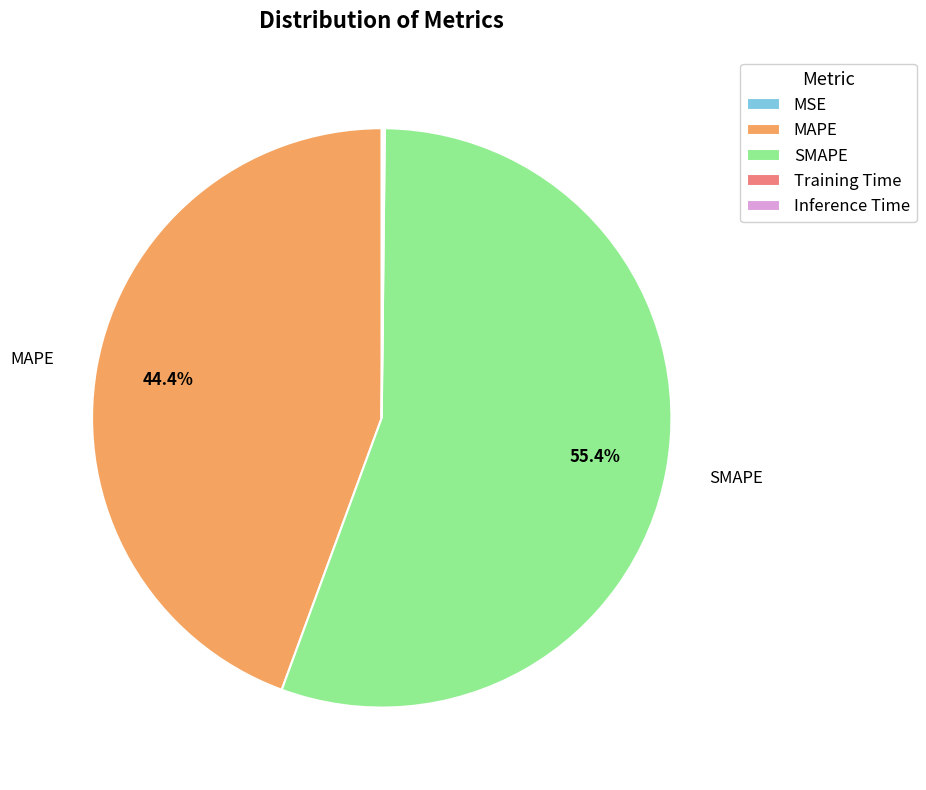

What portion of the pie excludes MAPE?

55.6%